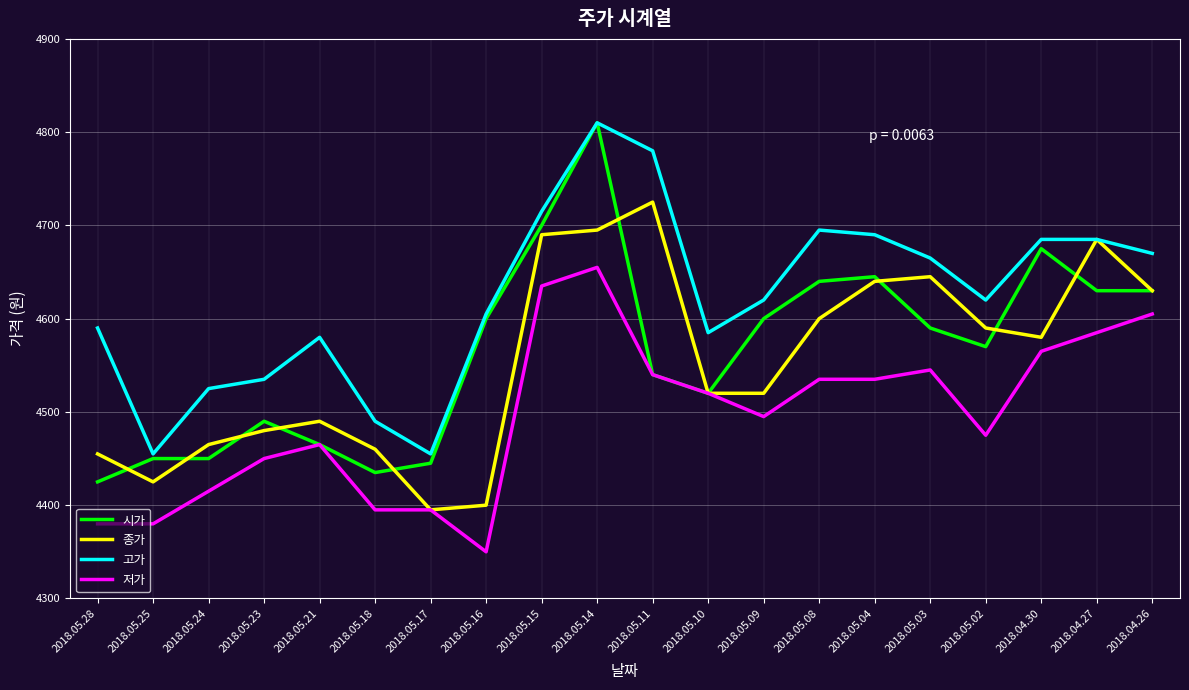

What is the greatest value displayed?

4810